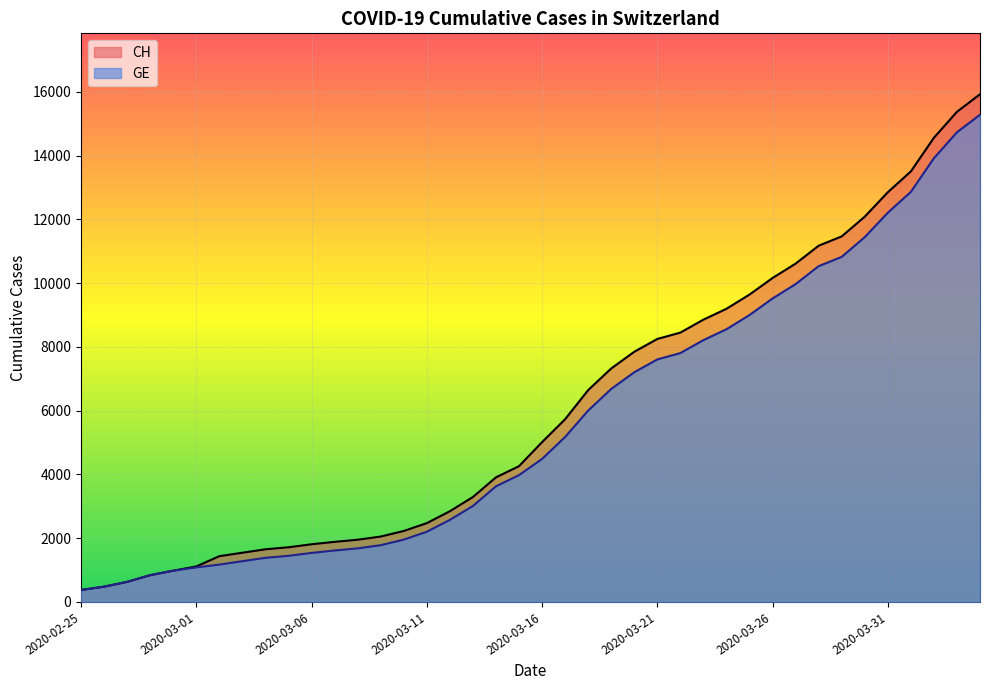

At which label is GE closest to 7829?

2020-03-22